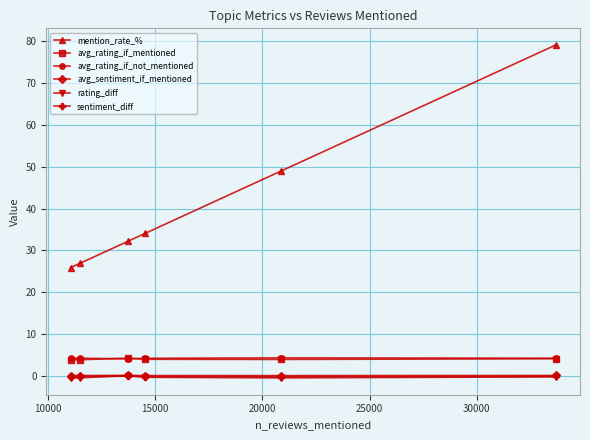

Which series has the widest spread of values?

mention_rate_%